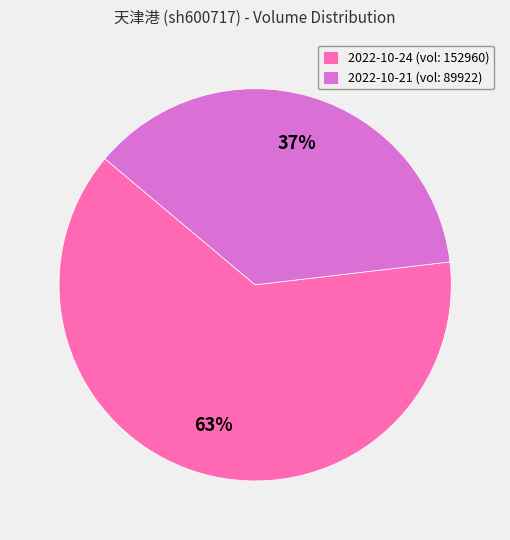

The 2022-10-24 (vol: 152960) slice represents 49% of the pie. True or false?

False